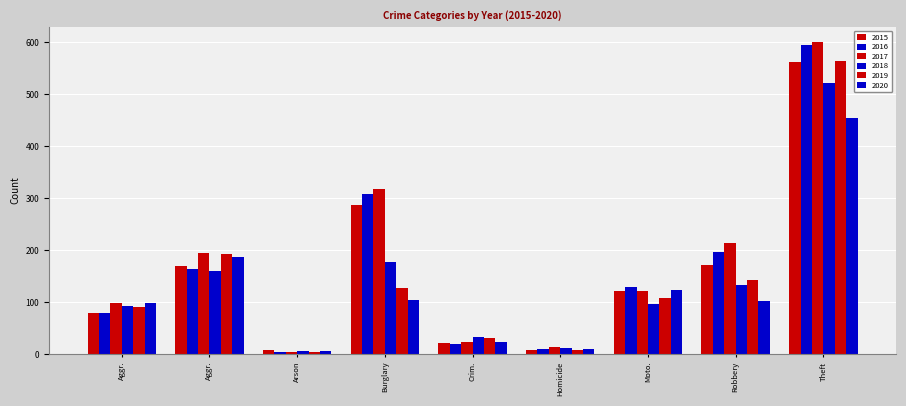

Which label corresponds to the smallest value in the chart?

Arson